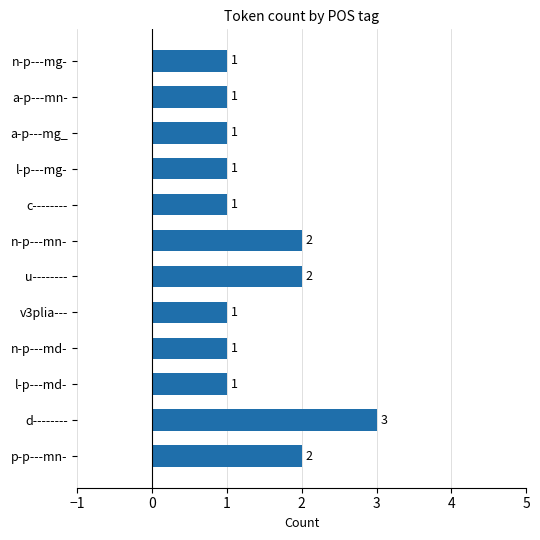

What is the greatest value displayed?

3